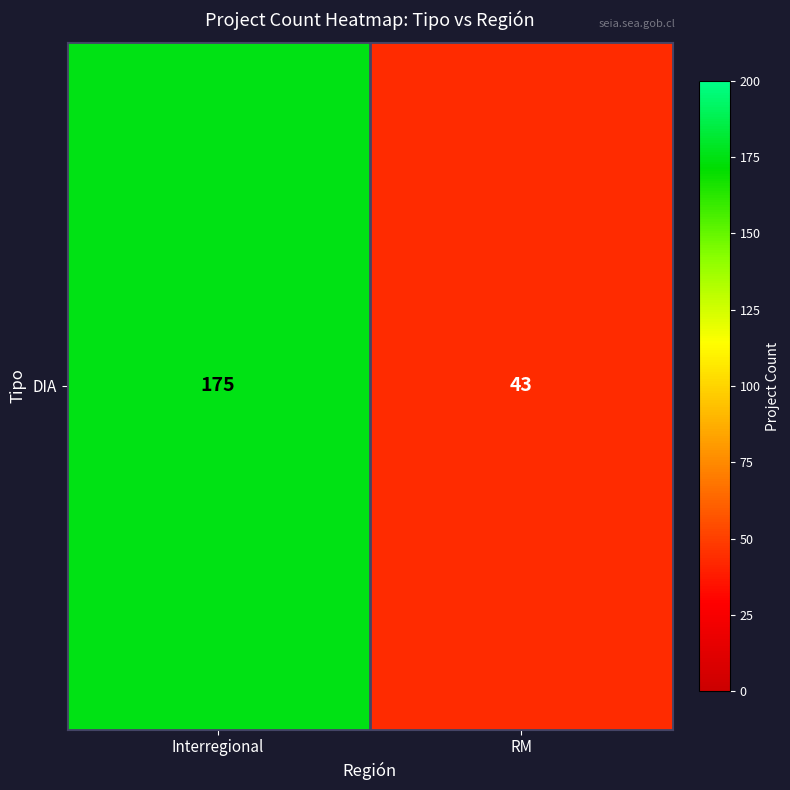

List the labels in order of value, smallest first.

RM, Interregional